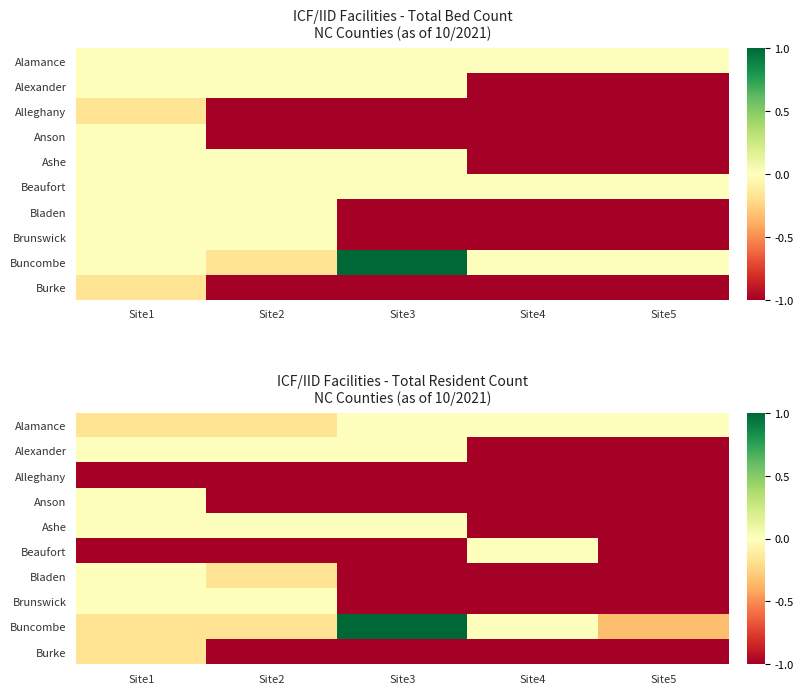

The Ashe series shows -1.5 at Site5. True or false?

False